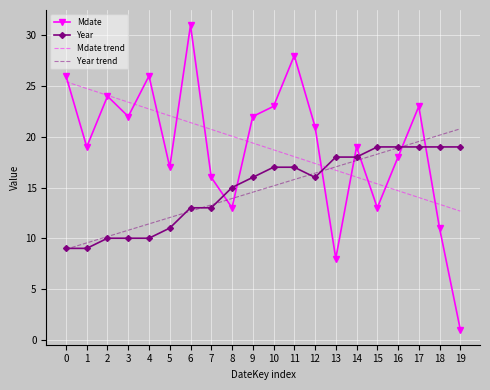

Reading left to right, what are all the values shown in this chart?

Mdate: 0=26.0	1=19.0	2=24.0	3=22.0	4=26.0	5=17.0	6=31.0	7=16.0	8=13.0	9=22.0	10=23.0	11=28.0	12=21.0	13=8.0	14=19.0	15=13.0	16=18.0	17=23.0	18=11.0	19=1.0
Year: 0=9.0	1=9.0	2=10.0	3=10.0	4=10.0	5=11.0	6=13.0	7=13.0	8=15.0	9=16.0	10=17.0	11=17.0	12=16.0	13=18.0	14=18.0	15=19.0	16=19.0	17=19.0	18=19.0	19=19.0
Mdate trend: 0=25.4	1=24.8	2=24.1	3=23.4	4=22.7	5=22.1	6=21.4	7=20.7	8=20.1	9=19.4	10=18.7	11=18.0	12=17.4	13=16.7	14=16.0	15=15.4	16=14.7	17=14.0	18=13.3	19=12.7
Year trend: 0=8.9	1=9.5	2=10.2	3=10.8	4=11.4	5=12.0	6=12.7	7=13.3	8=13.9	9=14.5	10=15.2	11=15.8	12=16.4	13=17.0	14=17.7	15=18.3	16=18.9	17=19.5	18=20.2	19=20.8